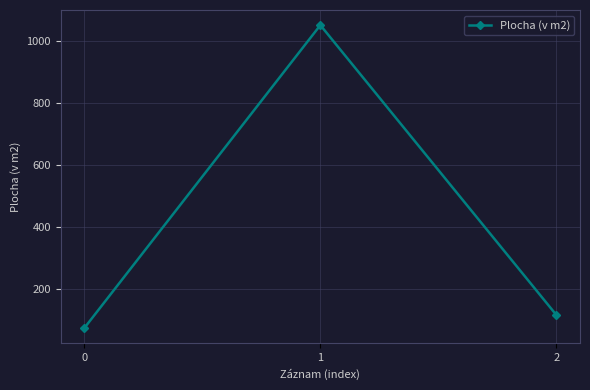

How many data points are less than 117?

1